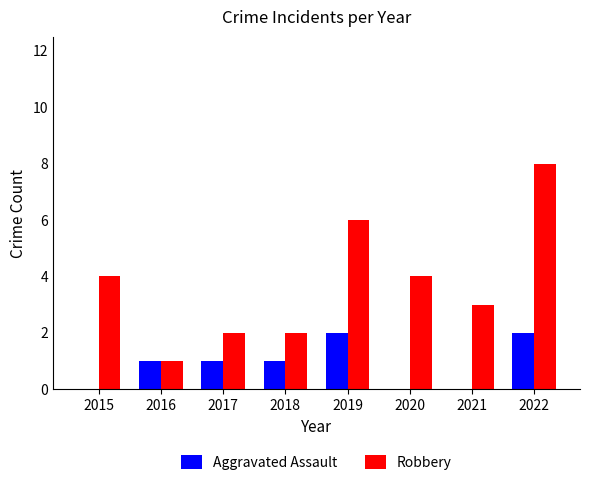

Which series changed the most between 2021 and 2022?

Robbery